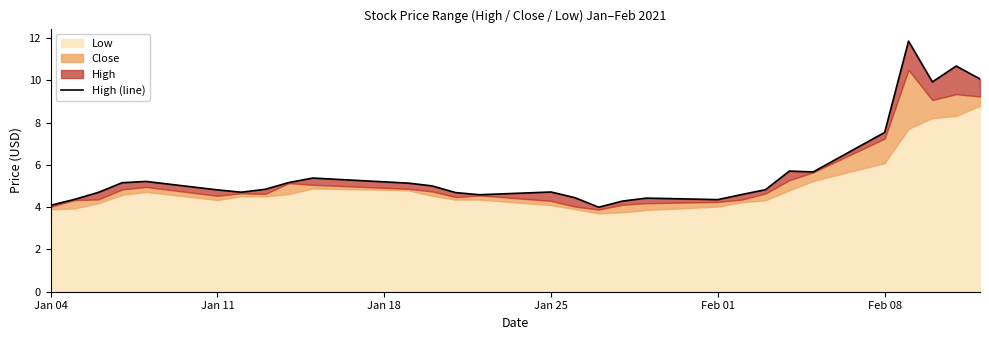

What is the value of the 16th point from the left?

4.4